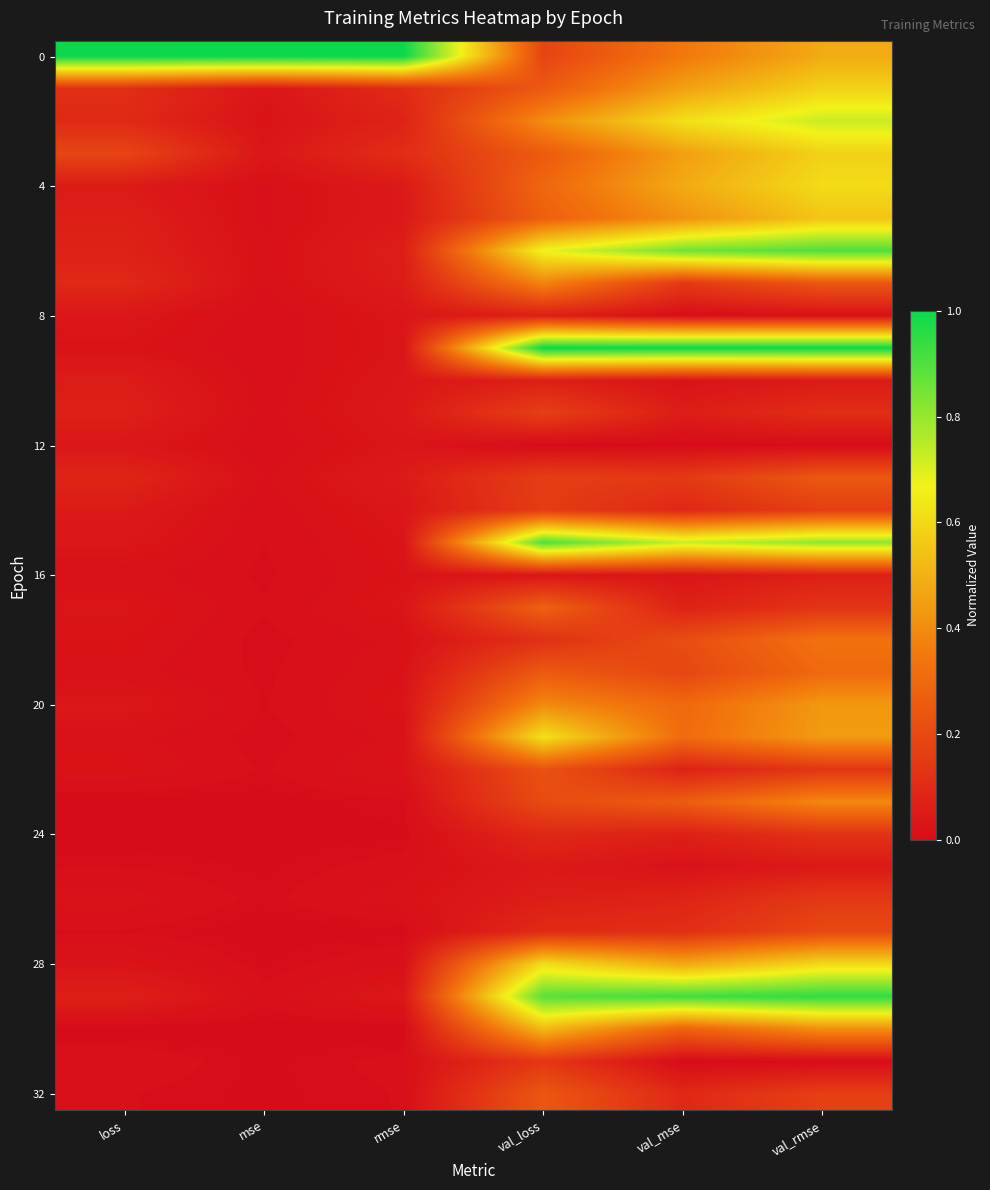

Count the number of categories in the chart.

6